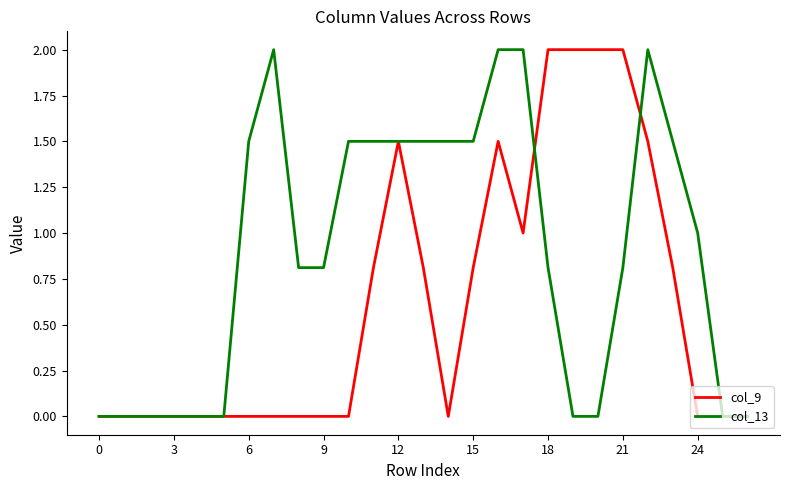

What is the difference between the second highest and minimum values in the col_13 series?

2.0